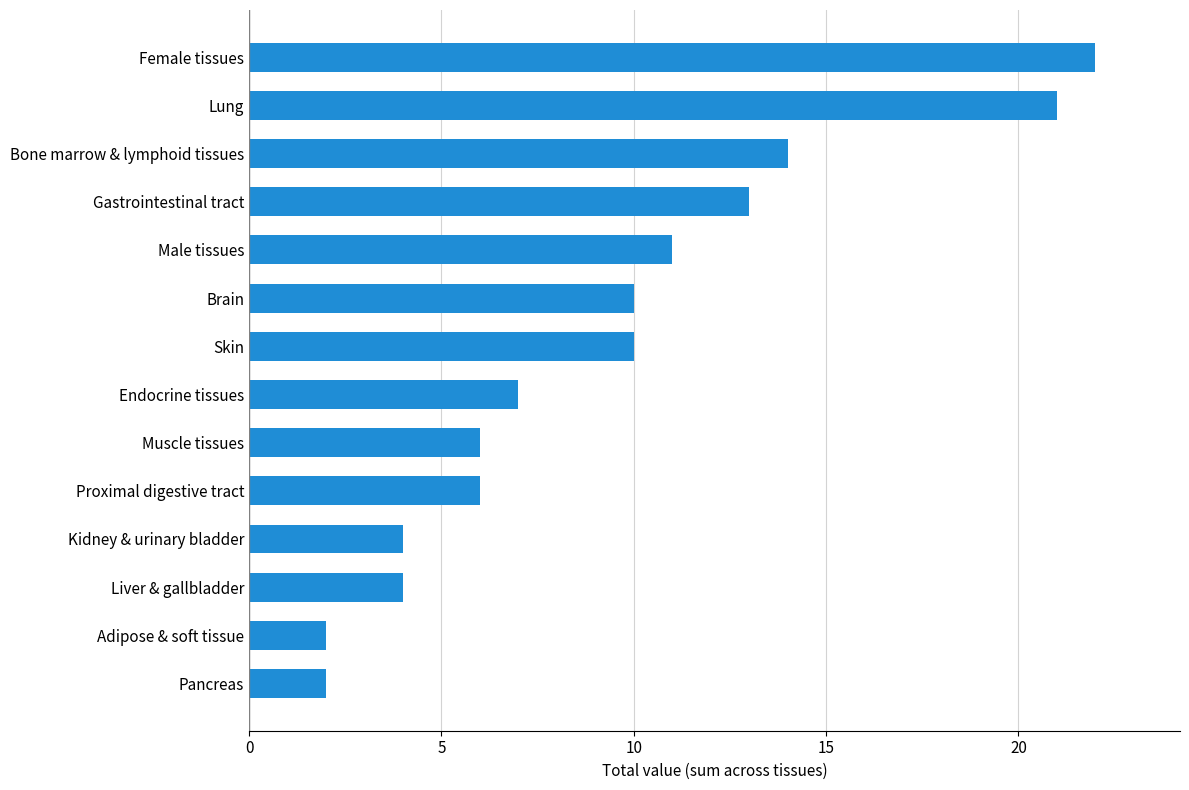

At which category does the chart reach its peak across all series?

Female tissues